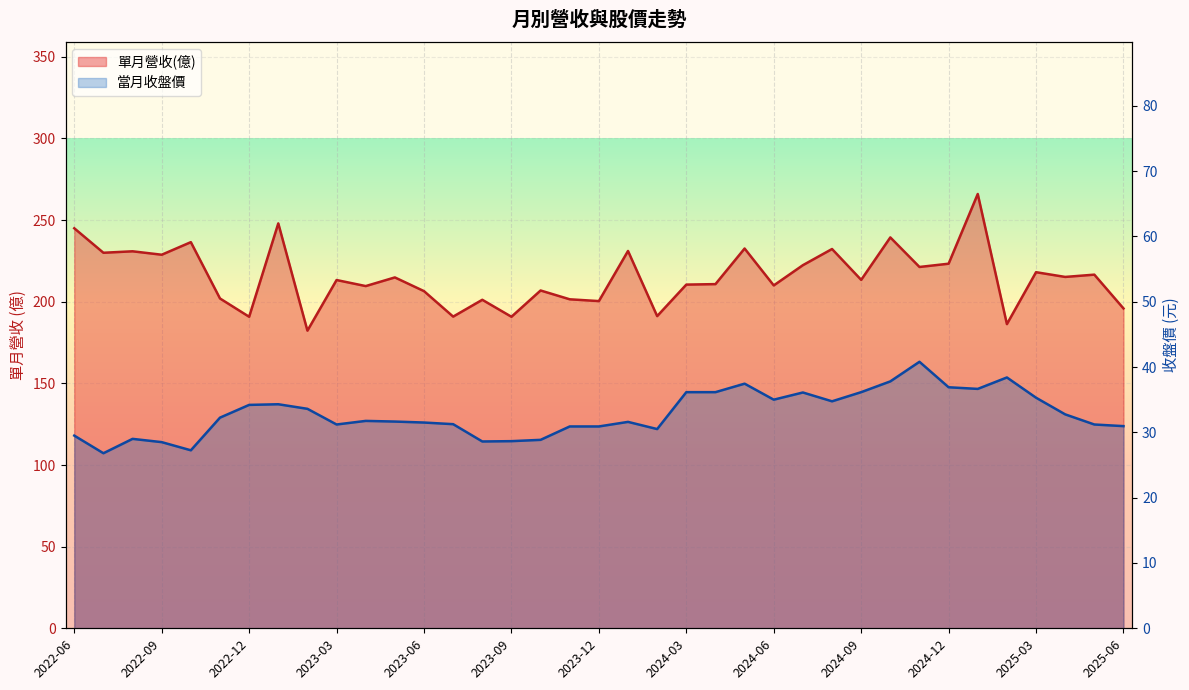

Which series has the largest range (max minus min)?

單月營收(億) 線